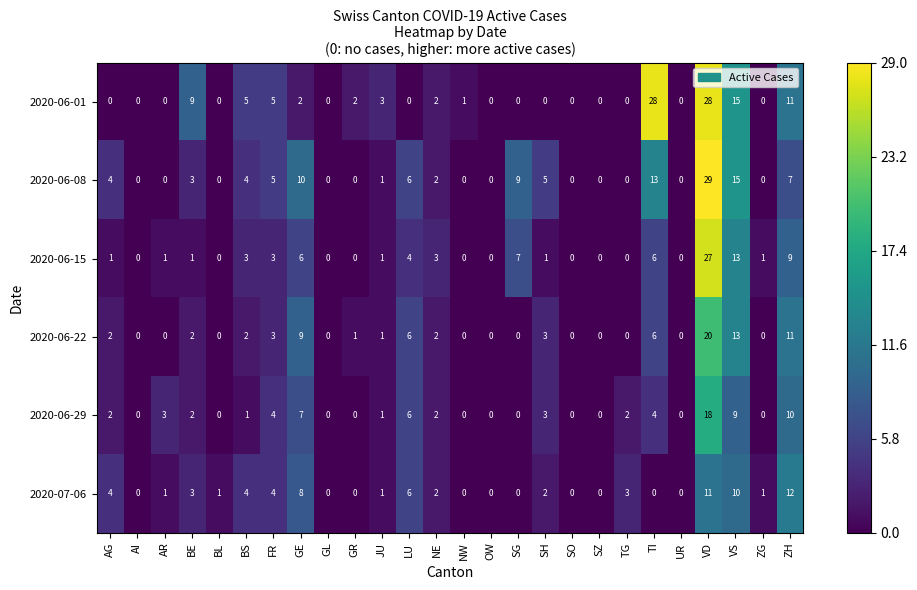

At which category is the sum across all series the highest?

VD